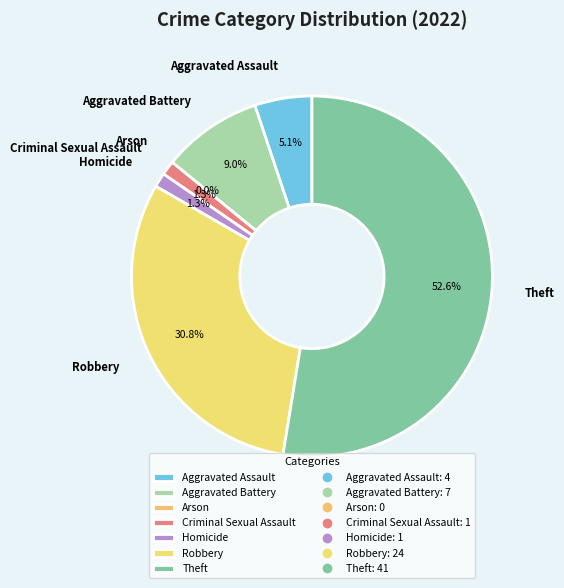

Do Robbery and Homicide together represent more than half of the pie?

No